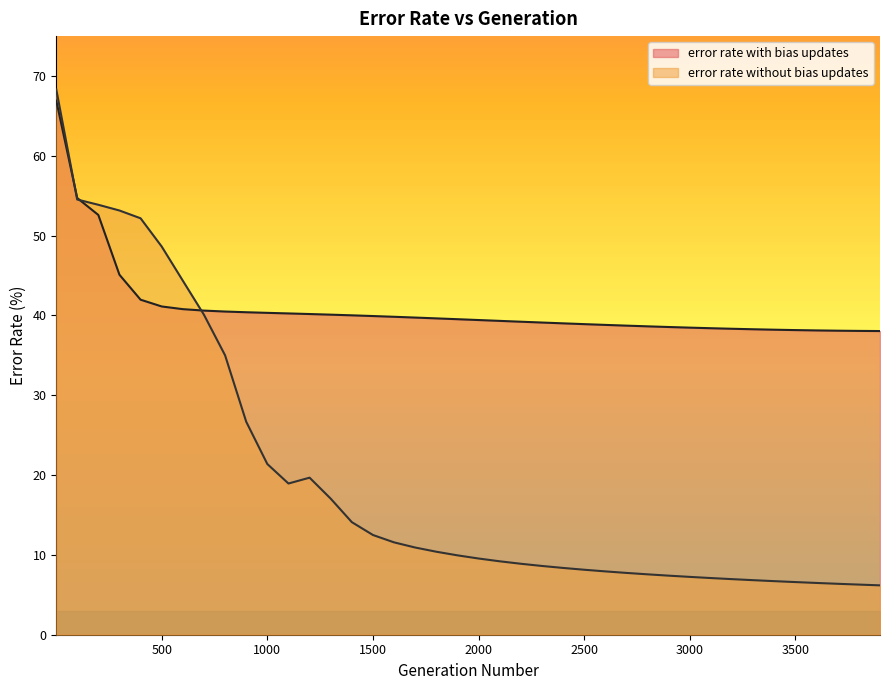

Where is error rate with bias updates nearest to the value 52?

200